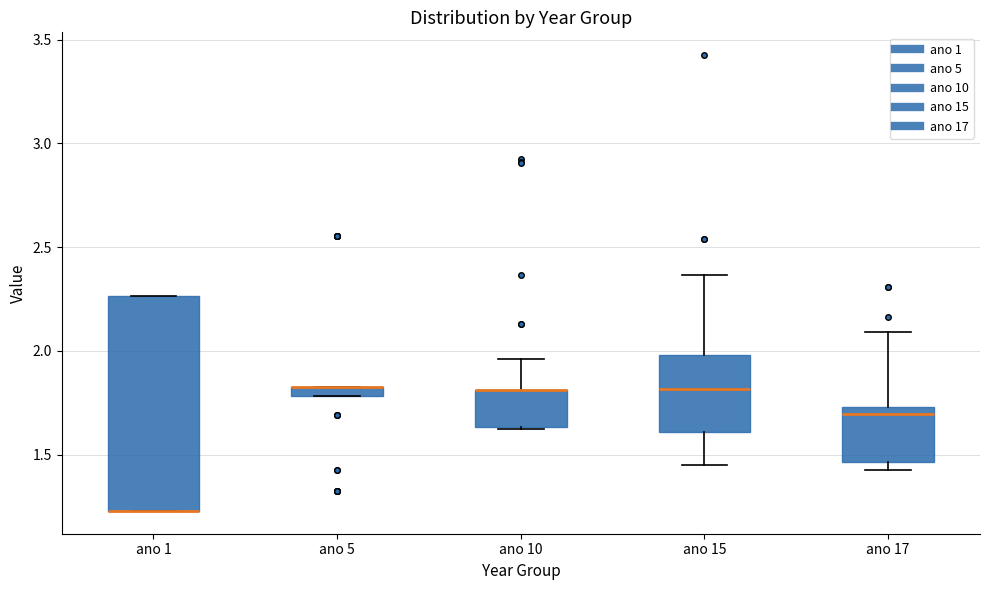

Where is the lower edge of the box for ano 1 on the y-axis? The values are not printed on the chart, so give them approximately, as read against the axis.

1.25